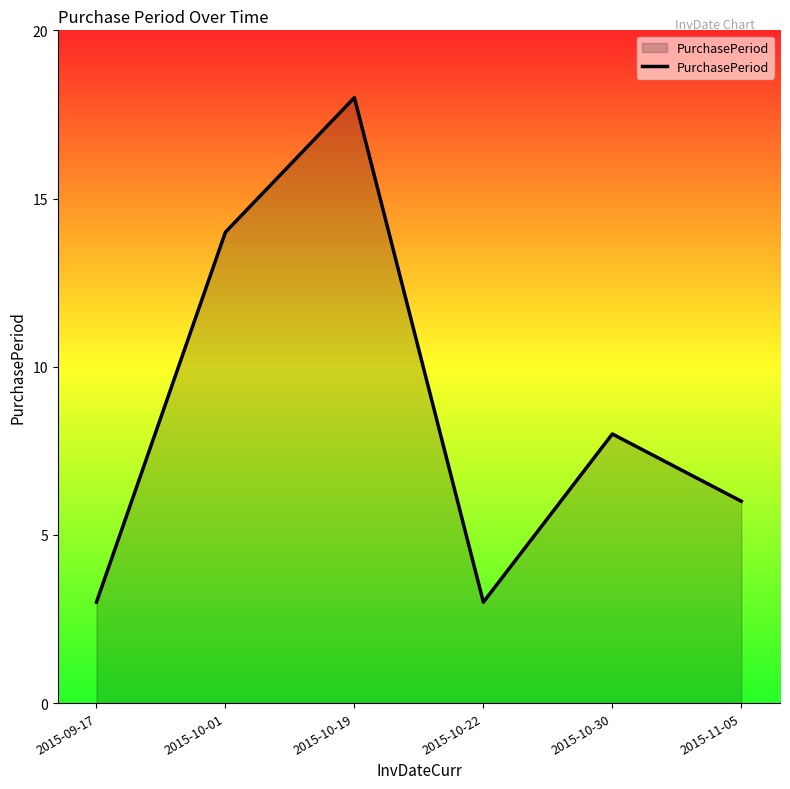

Which label corresponds to the largest value in the chart?

2015-10-19